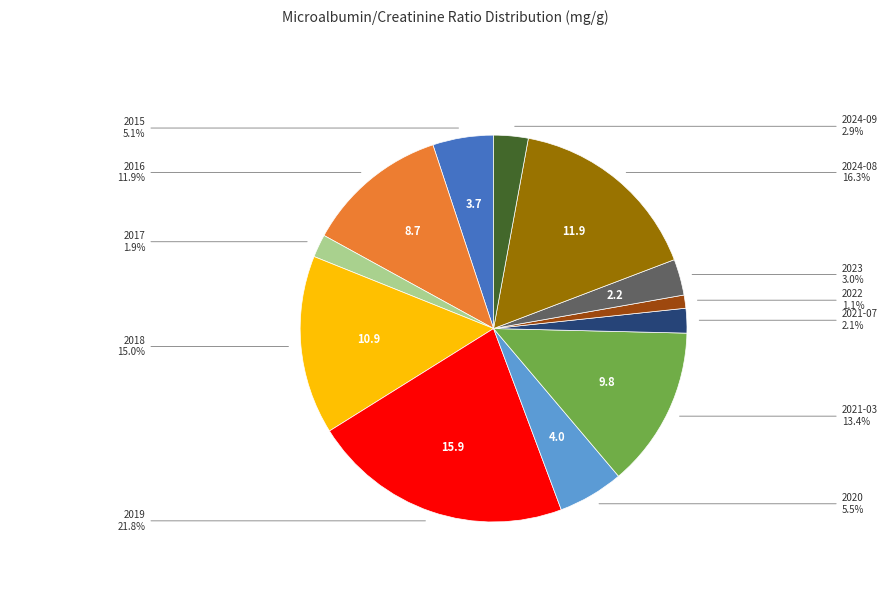

Is there a majority slice in this chart?

No